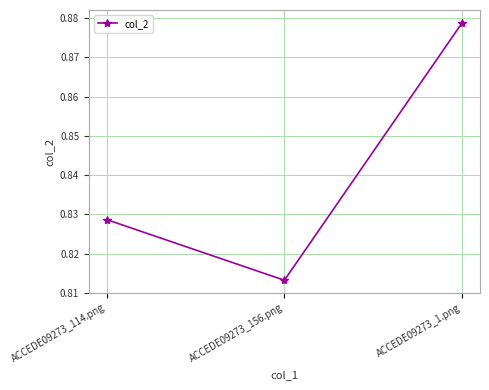

What is the change in value from ACCEDE09273_114.png to ACCEDE09273_1.png?

+0.1